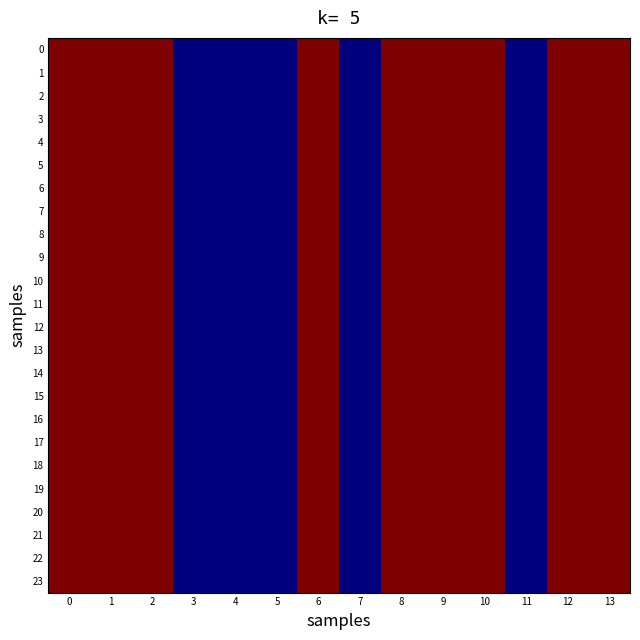

Count the number of data series in this chart.

24